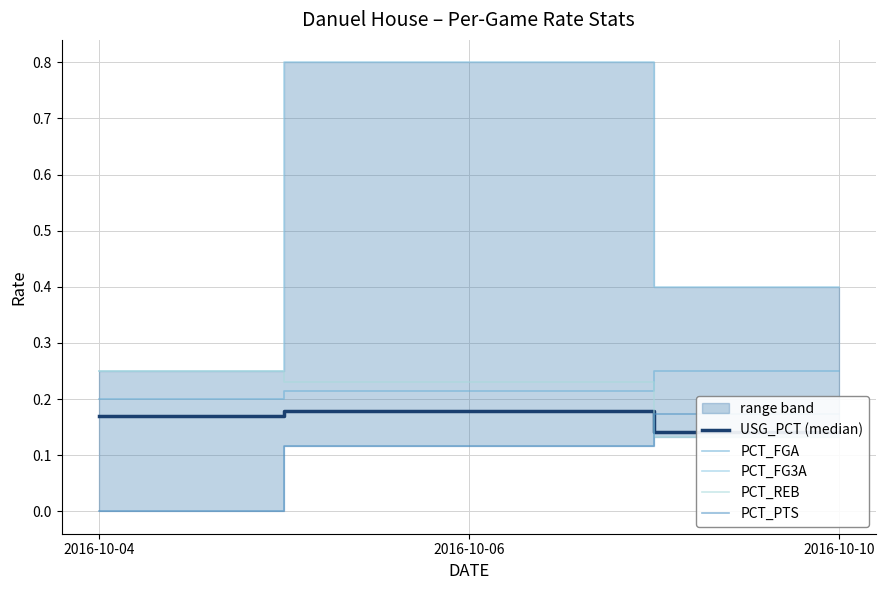

The PCT_FGA series shows 0.2 at 2016-10-10. True or false?

True